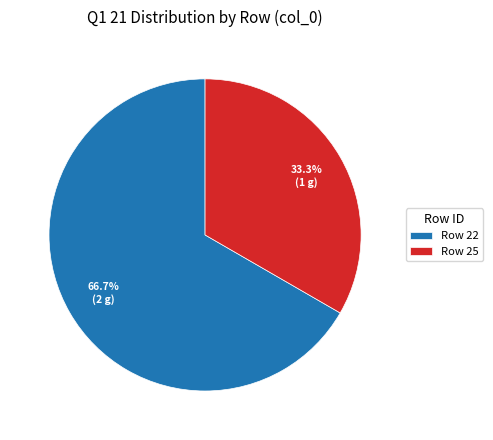

How many segments does this pie chart have?

2